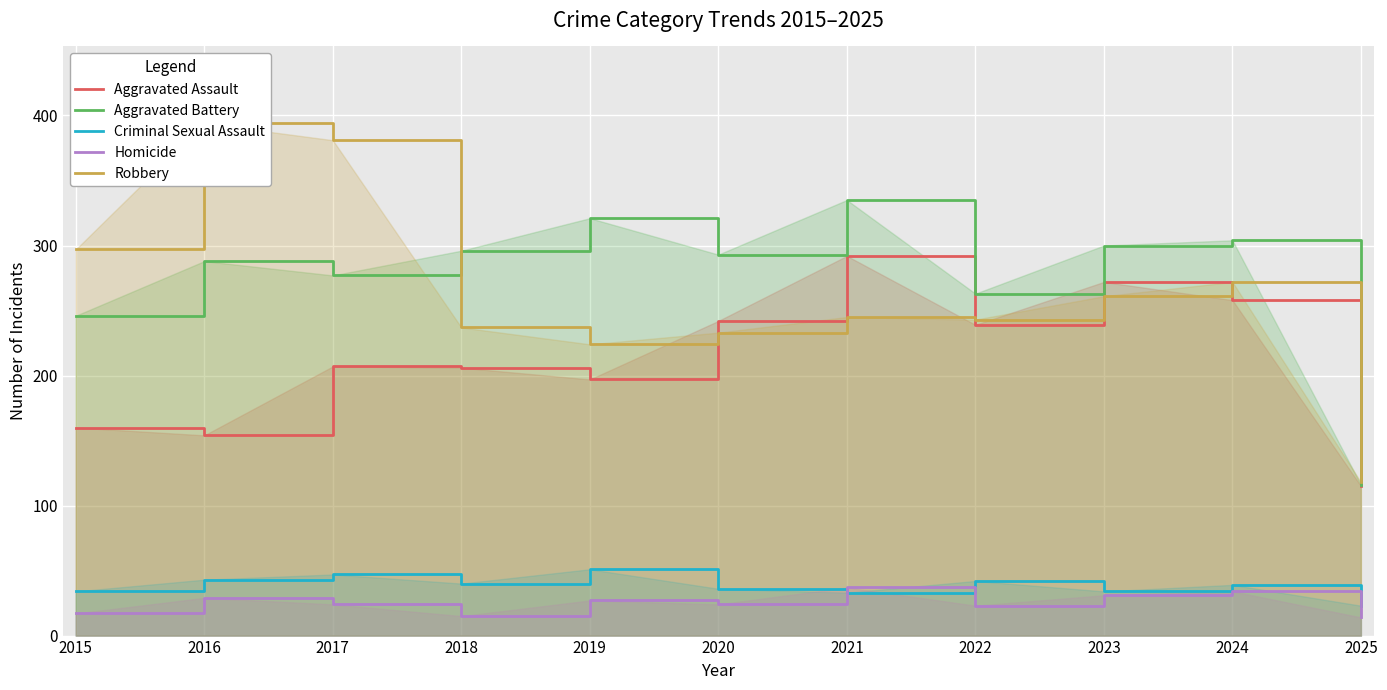

Which series has the widest spread of values?

Robbery